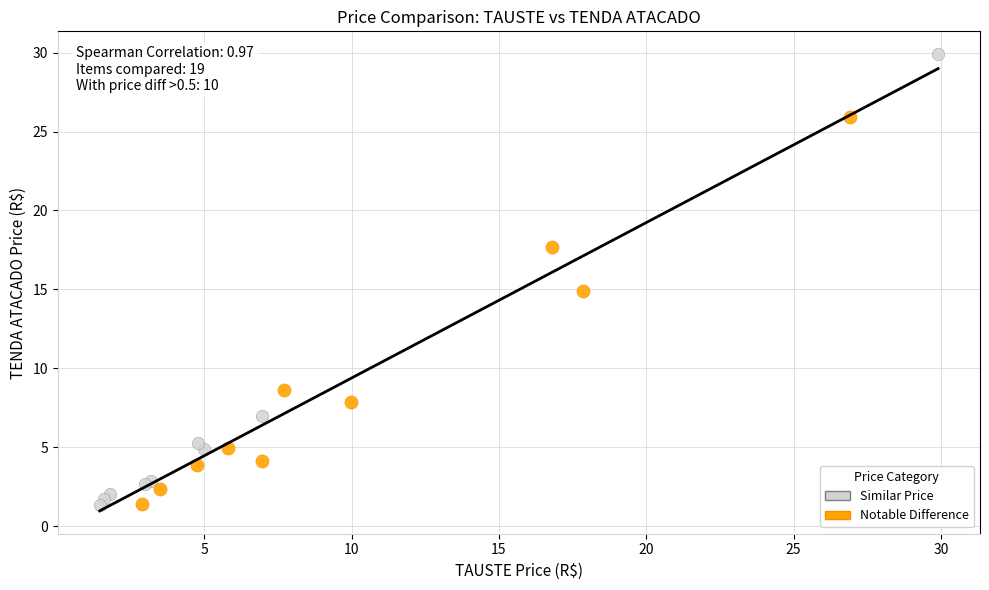

What are all the series names shown in the legend?

Similar Price, Notable Difference